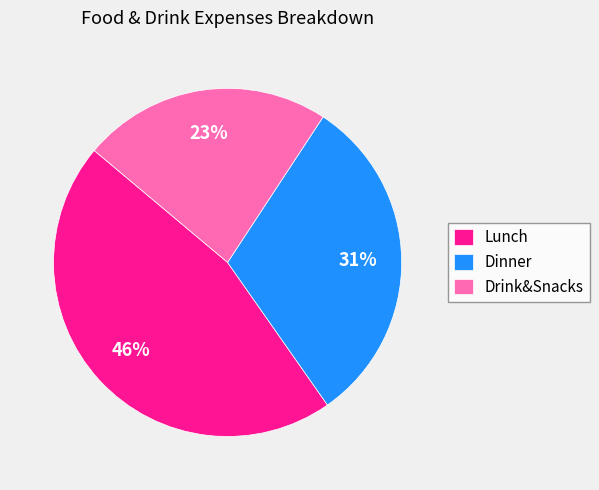

What is the ratio of the value at Dinner to the value at Drink&Snacks?

1.3